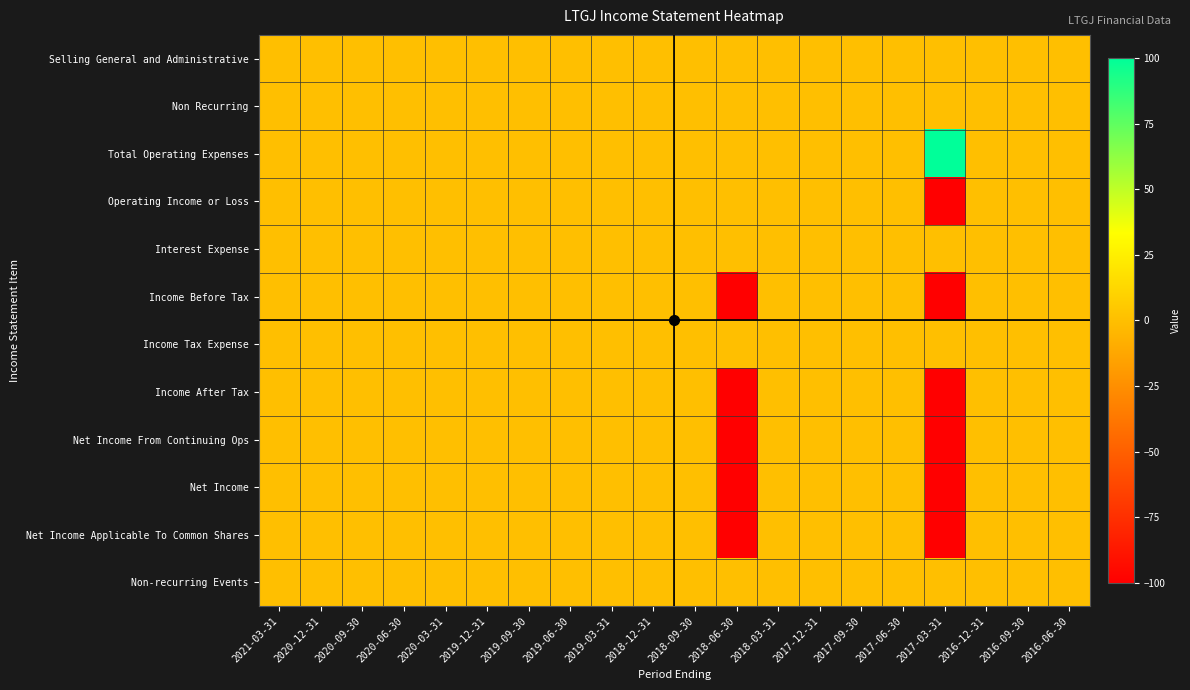

Which series has the largest range (max minus min)?

Total Operating Expenses